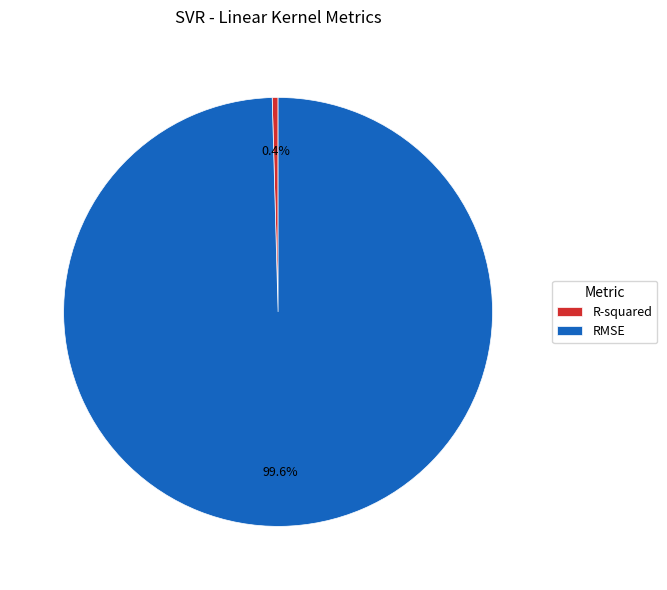

Is it true that R-squared is 0% of the pie?

True